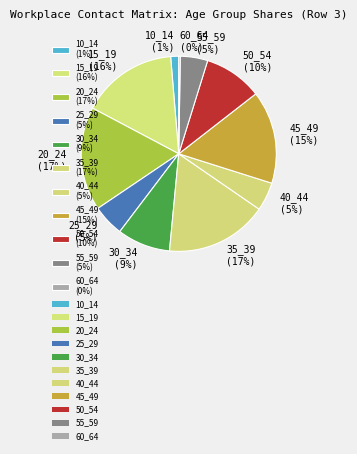

Combined, do 55_59 and 45_49 account for over 50%?

No